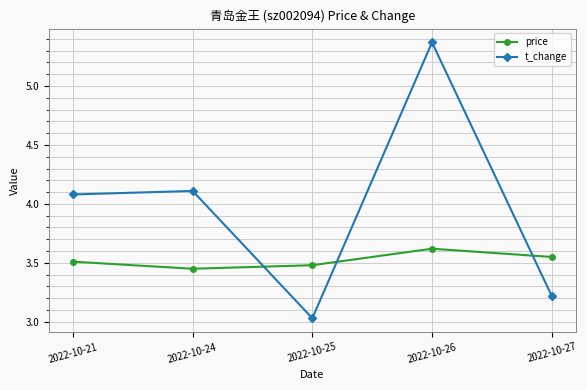

How many interior local peaks does the t_change series have?

2